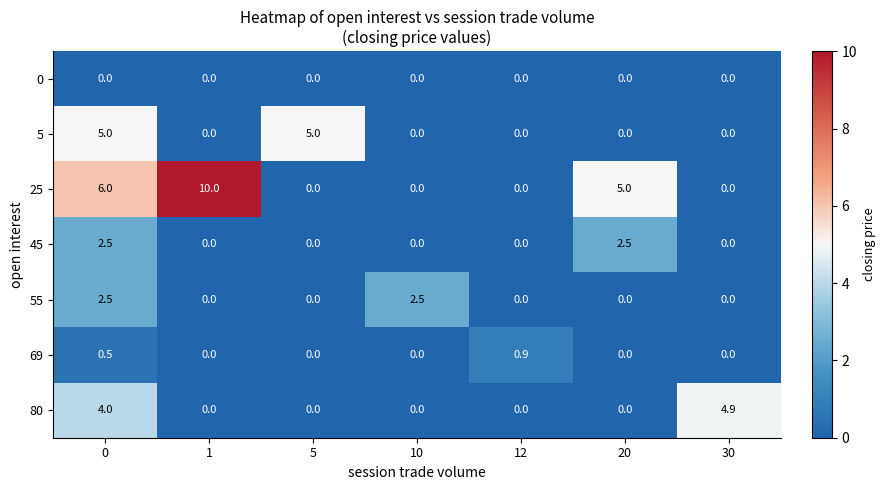

What is the average value of the 45 series?

0.7